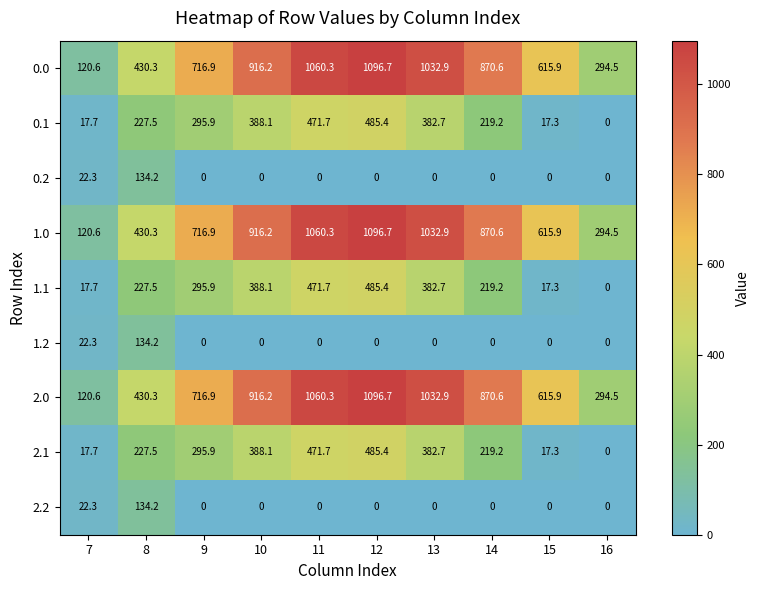

Is it true that 0.0 equals 716.9 at 9?

True